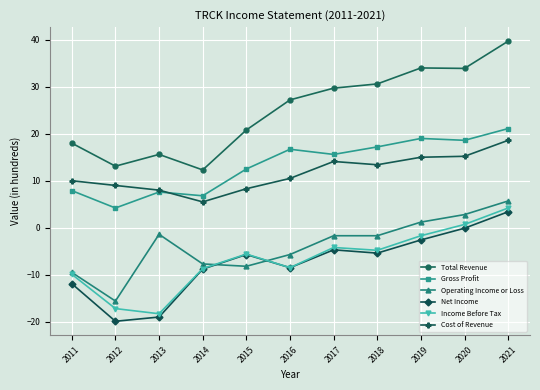

What are all the series names shown in the legend?

Total Revenue, Gross Profit, Operating Income or Loss, Net Income, Income Before Tax, Cost of Revenue